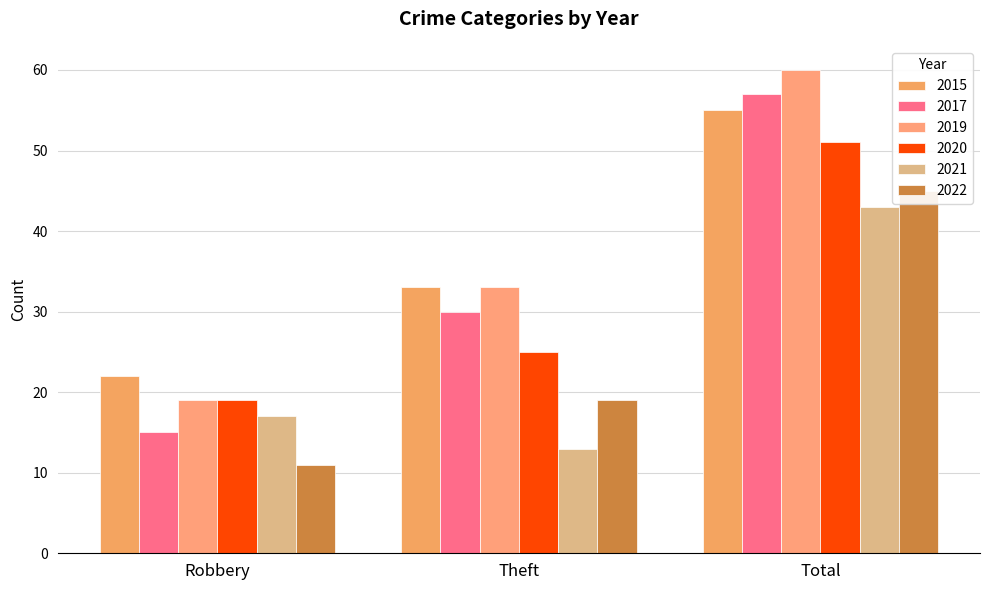

What is the smallest value displayed?

11